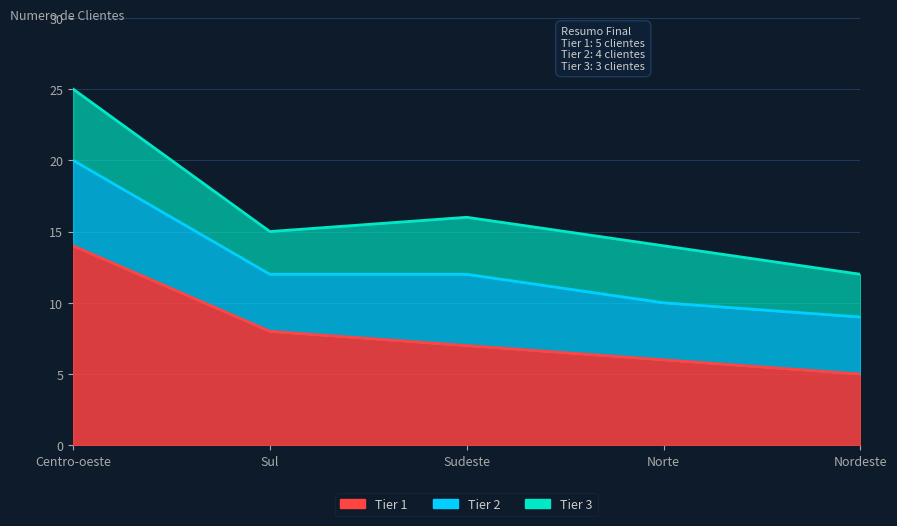

Which series has the largest total across all categories?

Tier 1